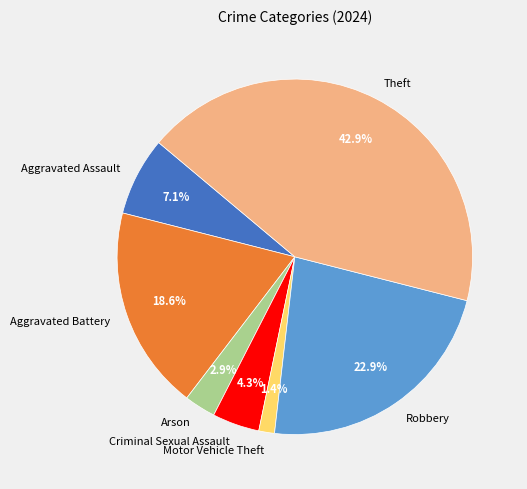

Is it true that Aggravated Battery is 19% of the pie?

True